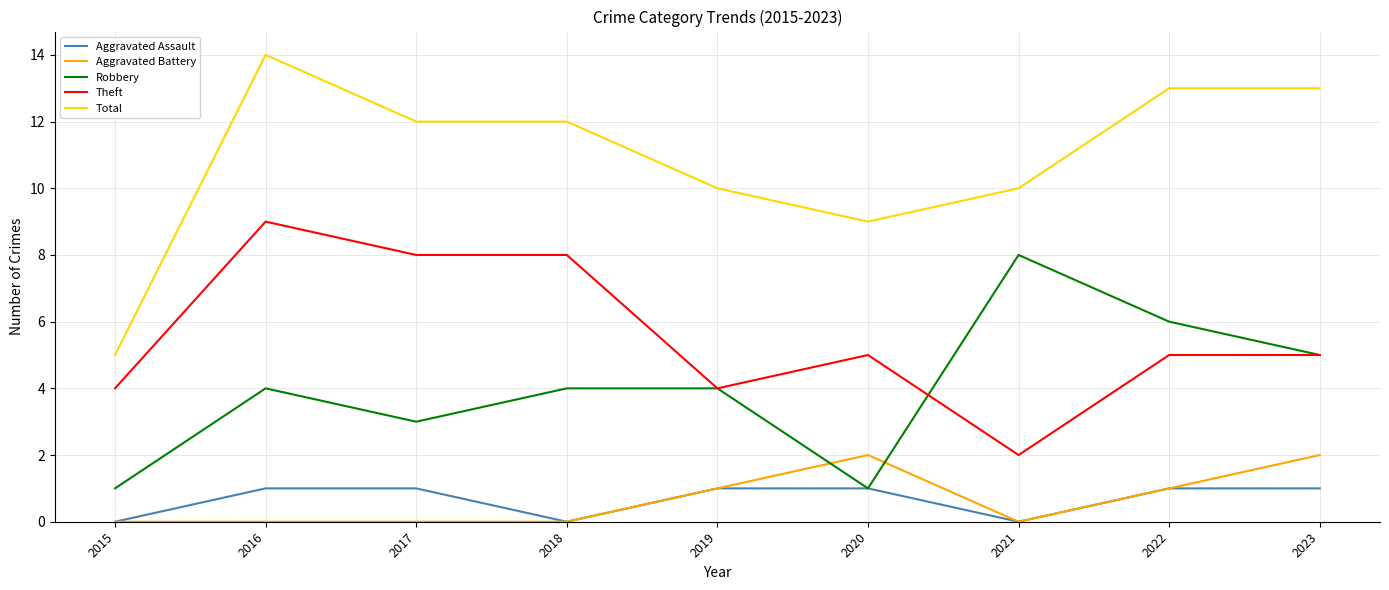

Rank the series by their maximum value, from lowest to highest.

Aggravated Assault, Aggravated Battery, Robbery, Theft, Total